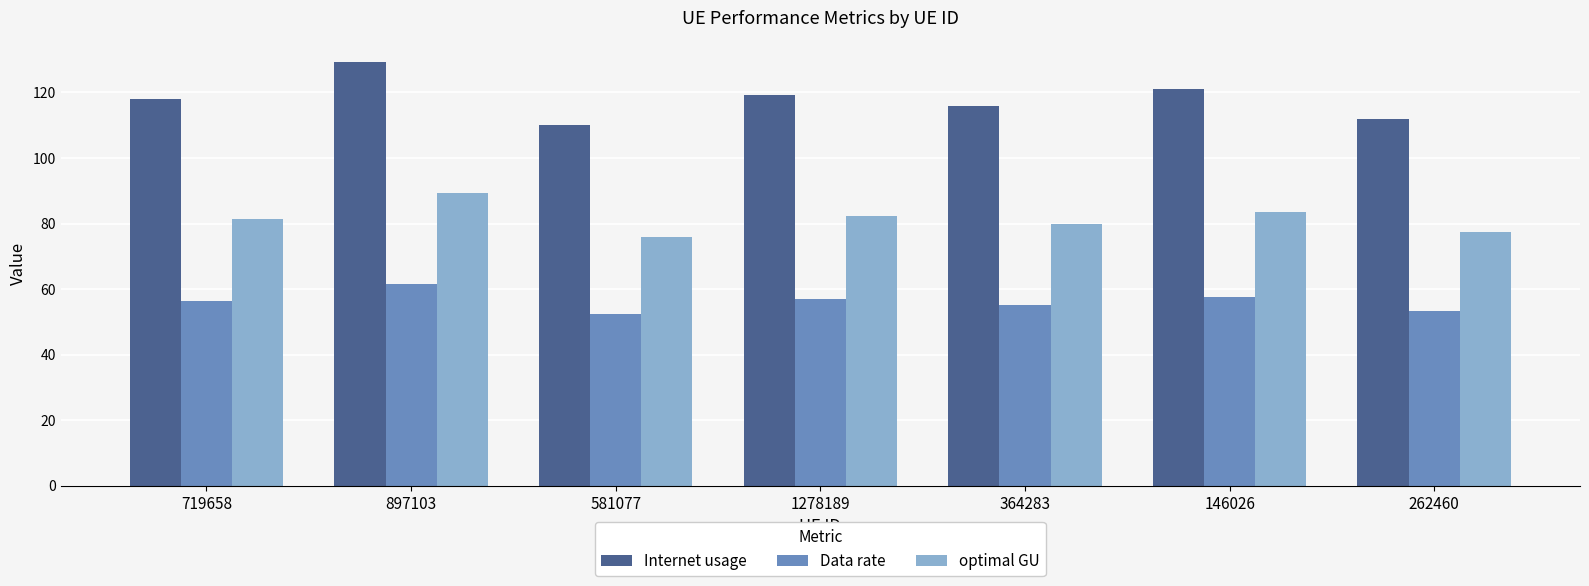

What is the value of the optimal GU bar at the 5th from the left?

80.0